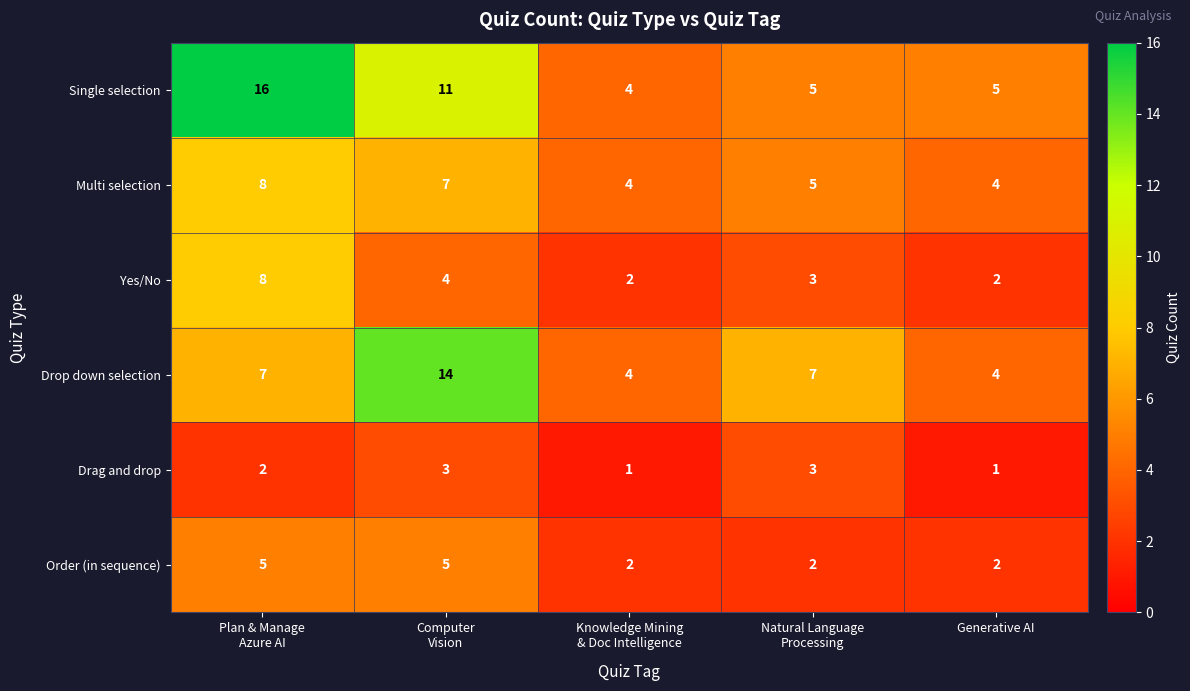

Between Knowledge Mining
& Doc Intelligence and Generative AI, which series saw the biggest shift?

Single selection